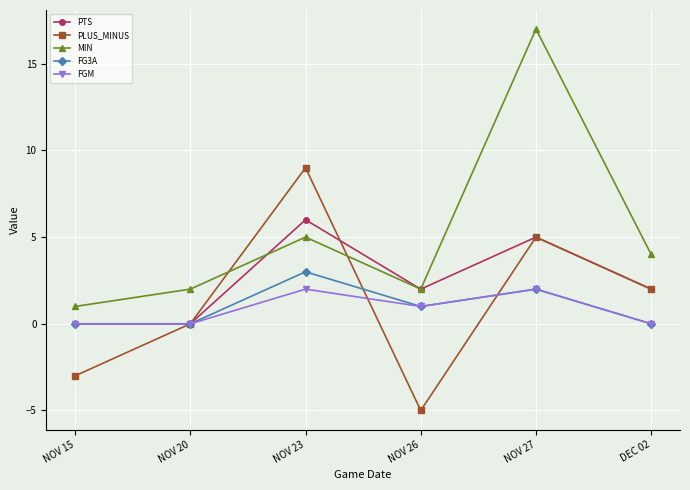

Where is the first local minimum for MIN?

NOV 26